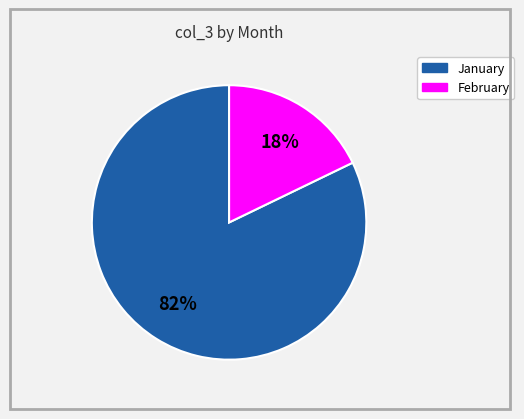

To the nearest percent, what is the difference between the largest and smallest slice percentages?

64%